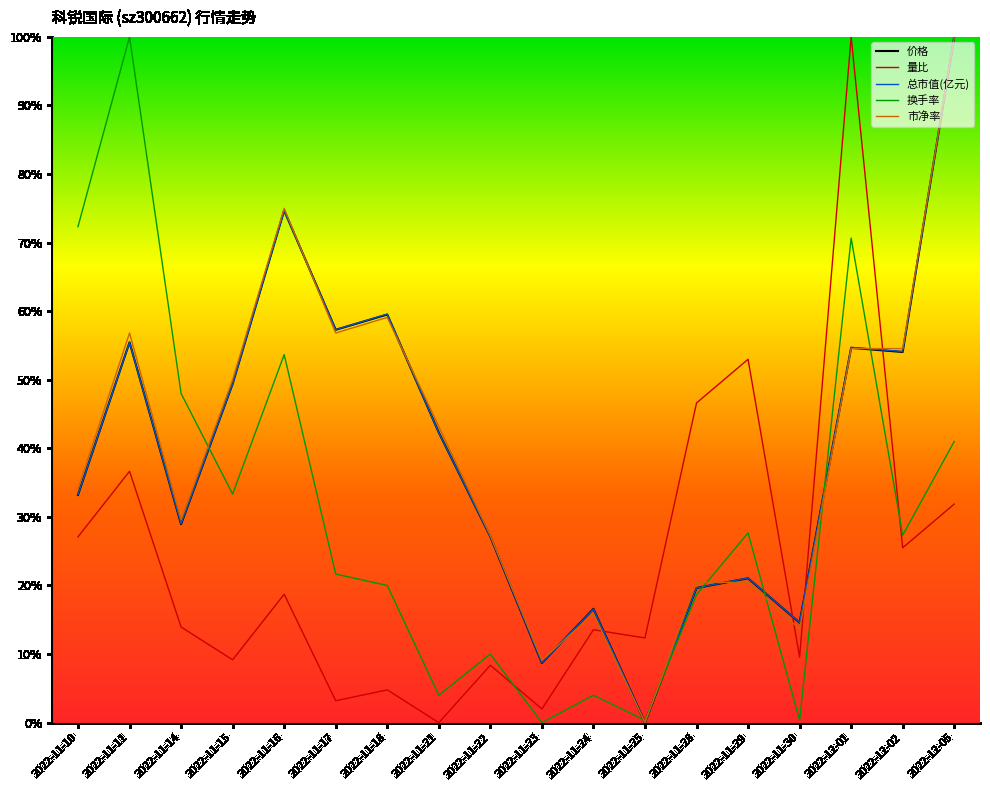

What is the approximate value of 总市值(亿元) at 2022-12-05?

1.0